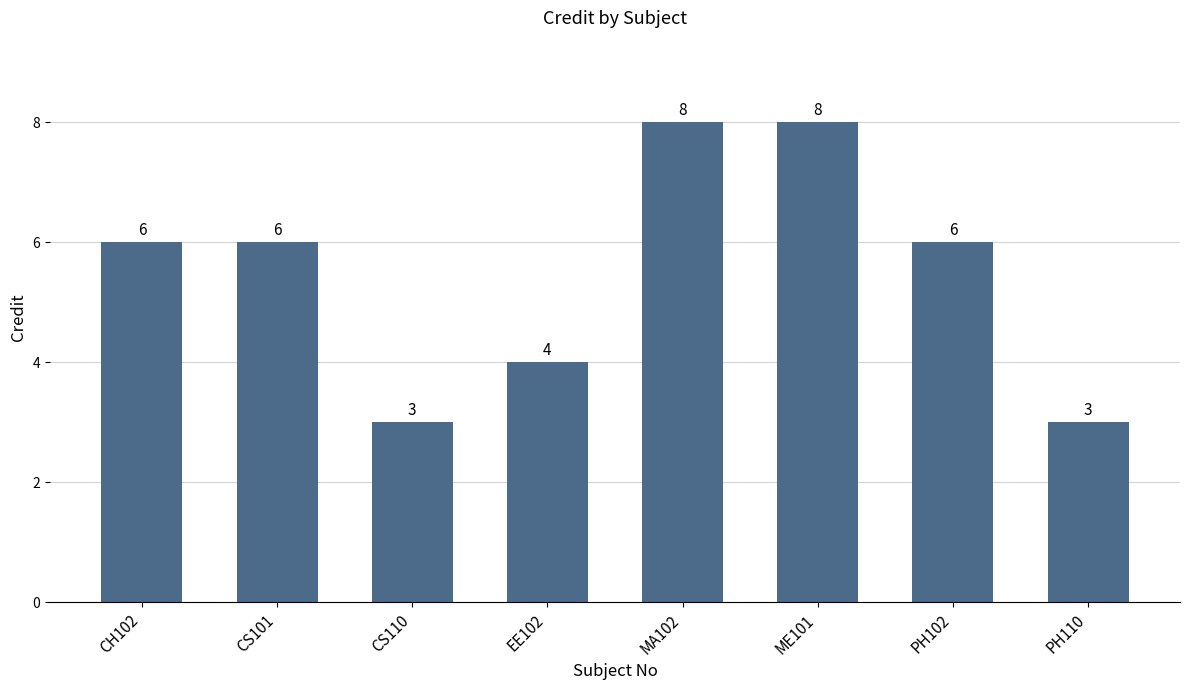

The value at CS110 is 4. True or false?

False